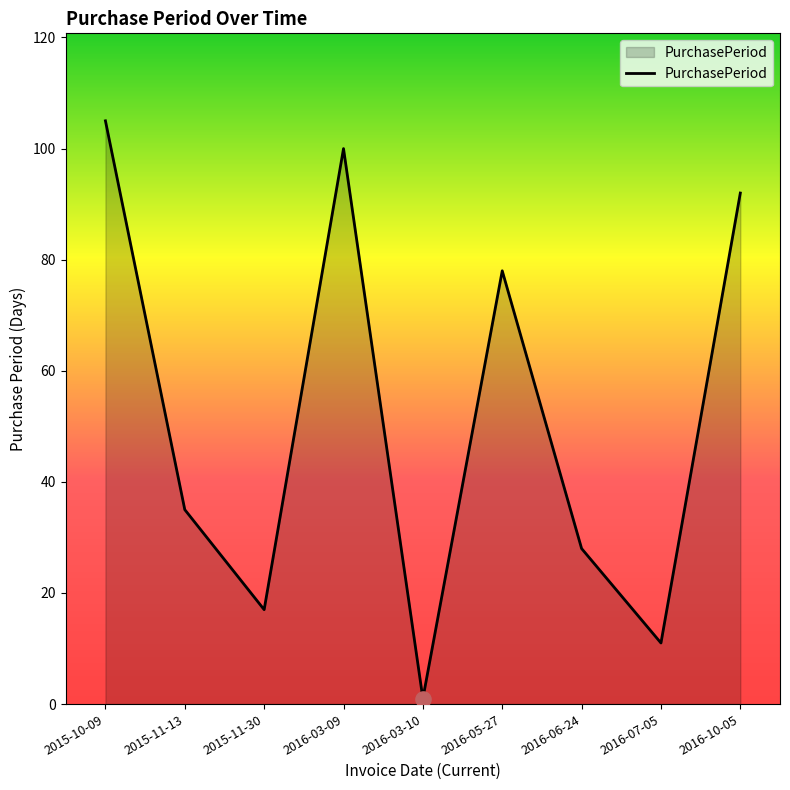

Approximately how many times larger is the value at 2016-07-05 compared to 2016-03-10?

11.0